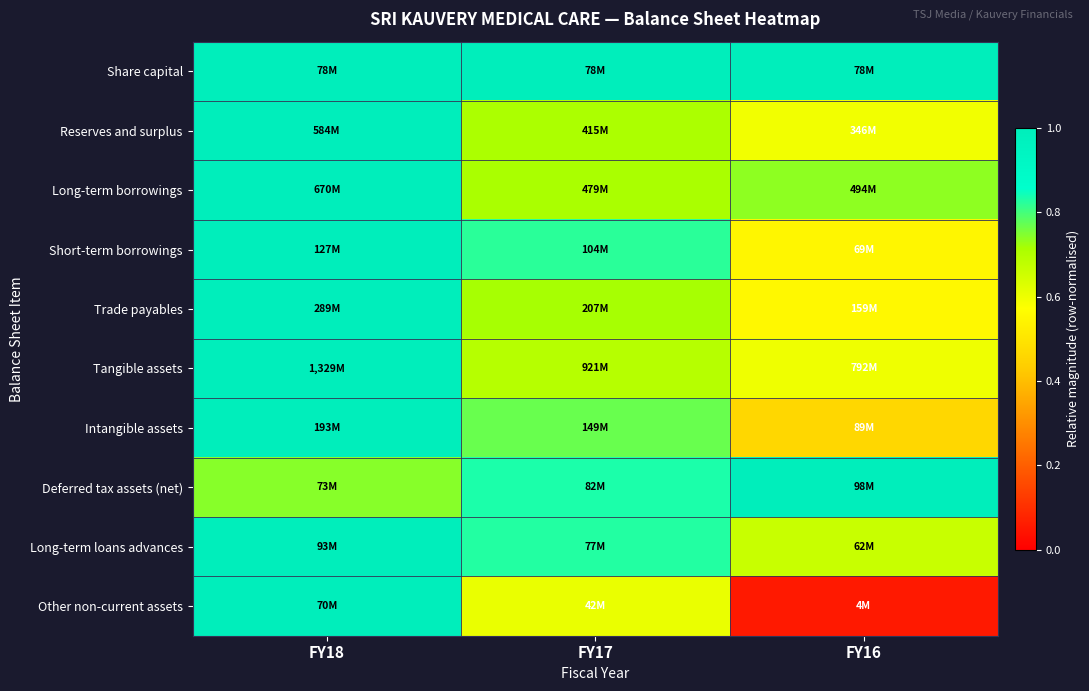

Count the number of data series in this chart.

10